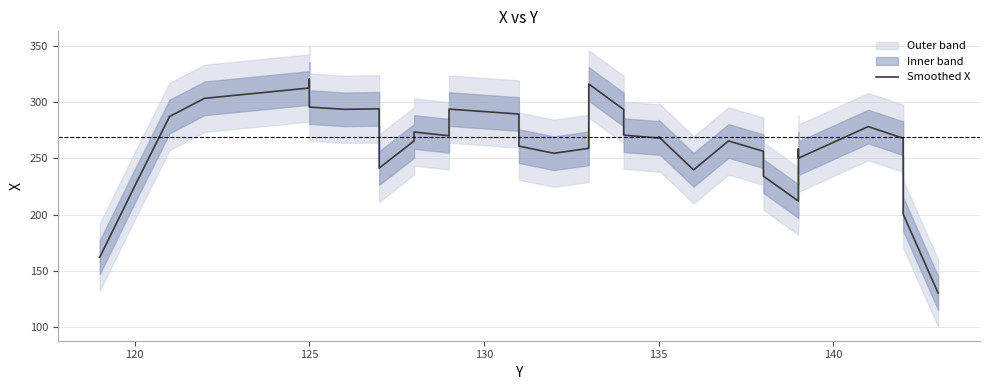

Reading left to right, what are all the values shown in this chart?

161.8	225.2	287.4	303.6	312.8	320.8	295.8	293.8	294.2	267.2	241.4	265.6	273.6	270.2	294.0	289.6	261.0	254.6	259.0	259.8	288.4	315.6	316.4	293.6	270.8	268.2	269.4	239.8	265.6	256.4	234.2	212.0	219.6	220.2	258.4	250.2	278.4	268.0	200.4	130.0